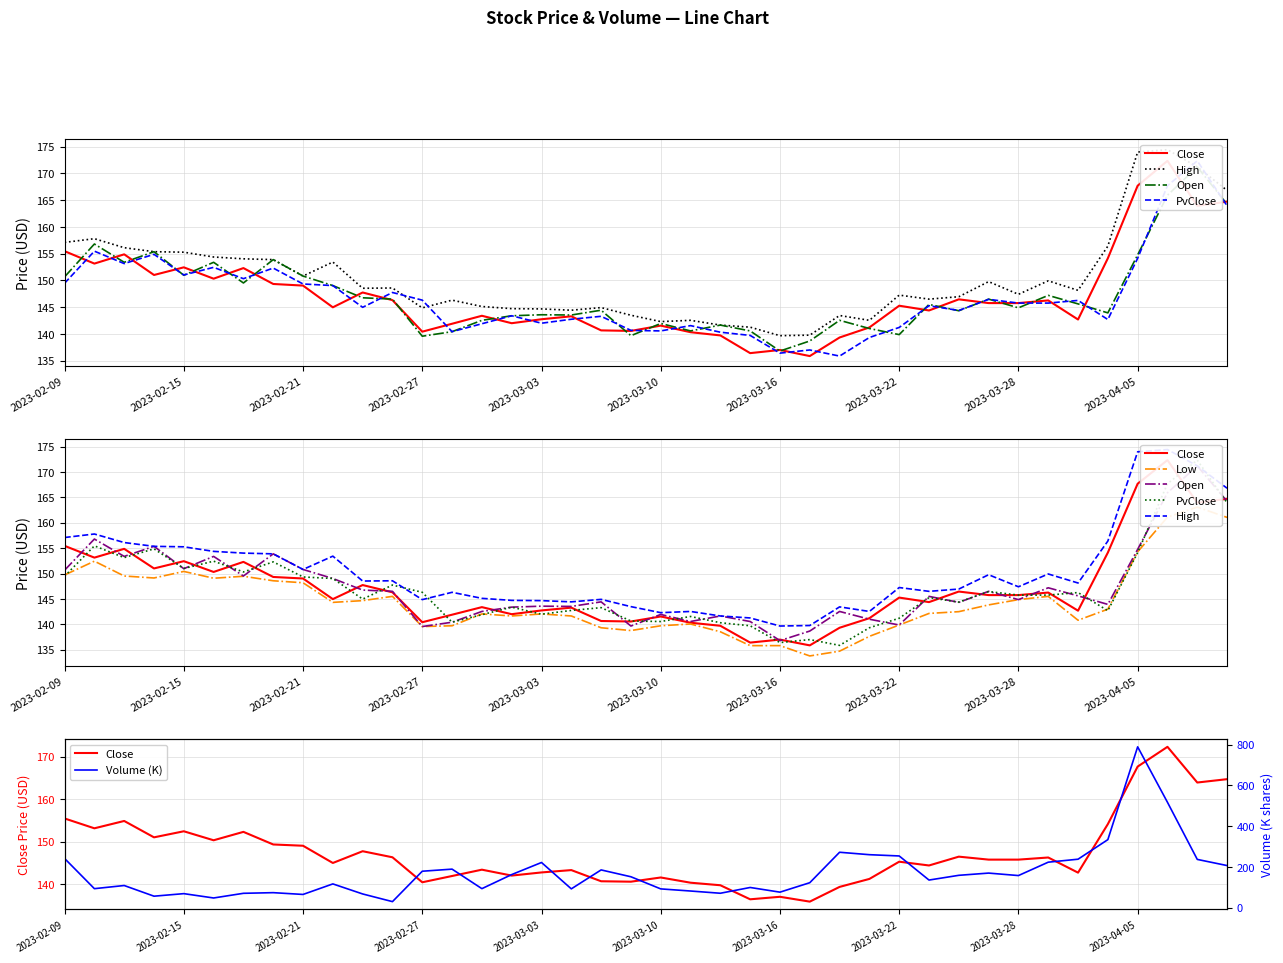

What is the difference between the second highest and minimum values in the PvClose series?

31.8